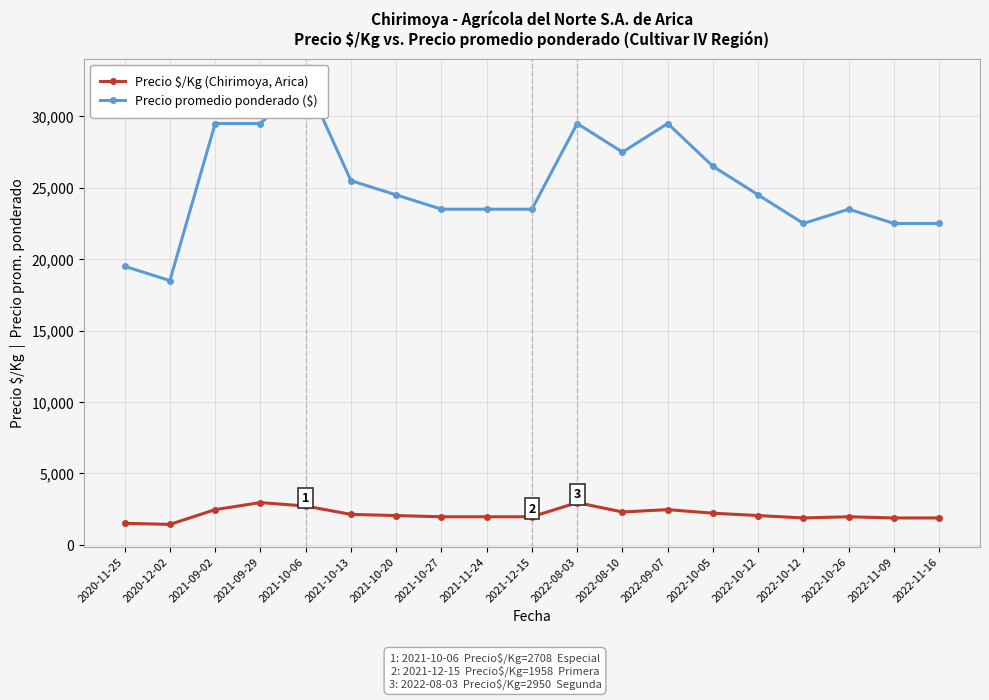

List the labels in order of Precio $/Kg (Chirimoya, Arica) value, smallest first.

2020-12-02, 2020-11-25, 2022-10-12, 2022-11-09, 2022-11-16, 2021-10-27, 2021-11-24, 2021-12-15, 2022-10-26, 2021-10-20, 2022-10-12, 2021-10-13, 2022-10-05, 2022-08-10, 2021-09-02, 2022-09-07, 2021-10-06, 2021-09-29, 2022-08-03